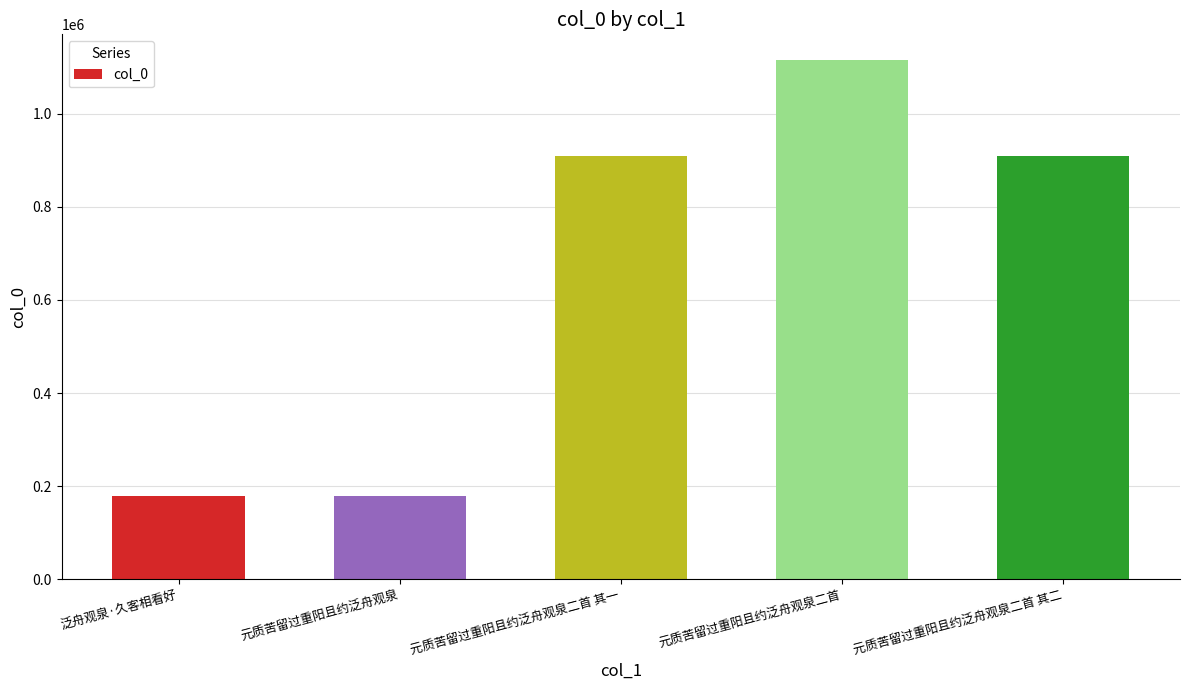

What is the change in value from 元质苦留过重阳且约泛舟观泉 to 元质苦留过重阳且约泛舟观泉二首?

+934521